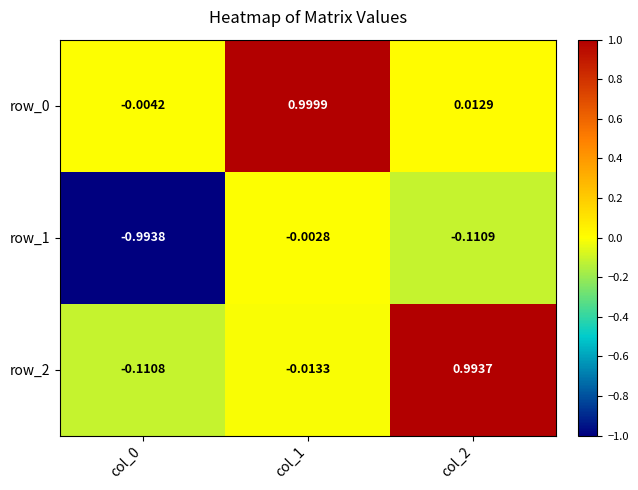

At how many categories does at least one series exceed 0?

2